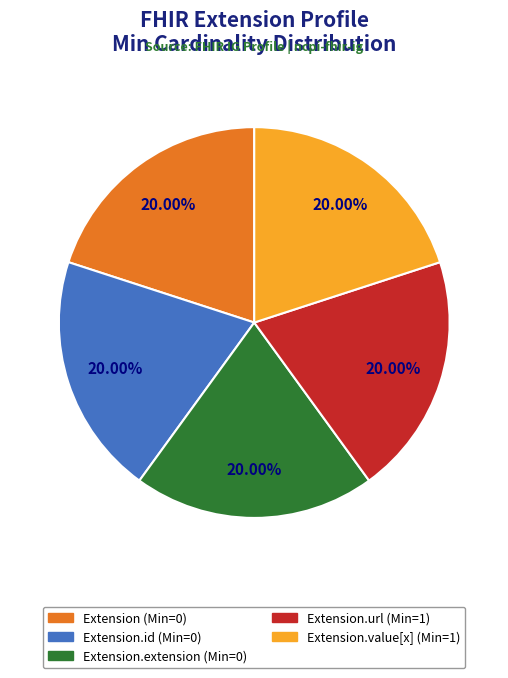

Is there any slice that represents more than half of the pie?

No